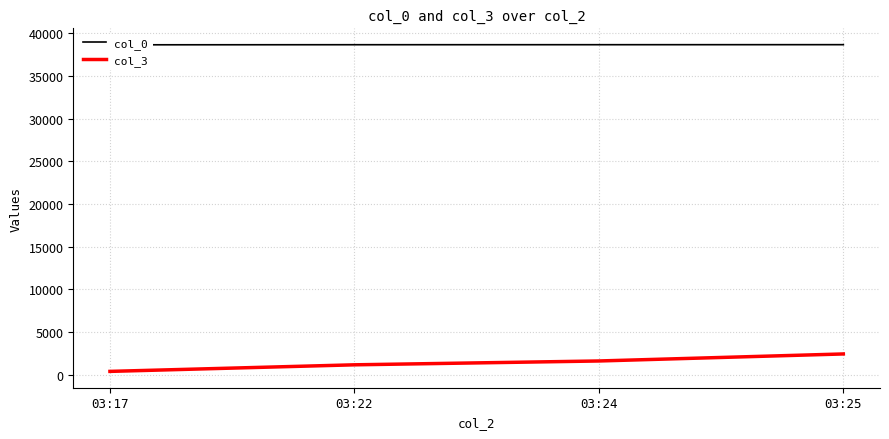

True or false: col_3 and col_0 cross at least once.

False